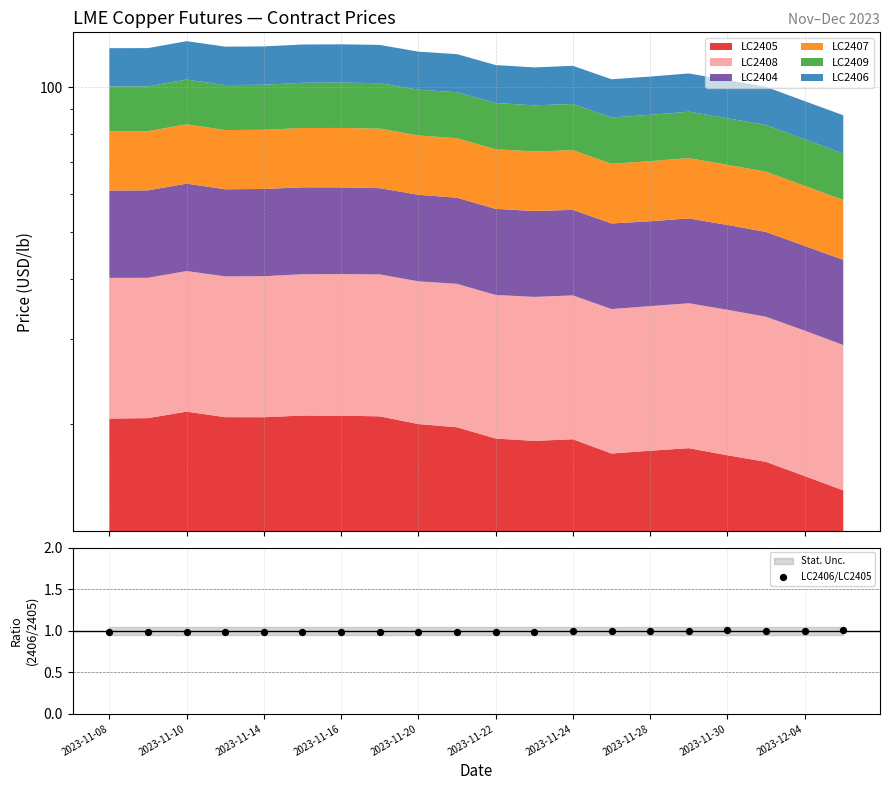

Between 19 and 2023-11-28, which is larger?

19